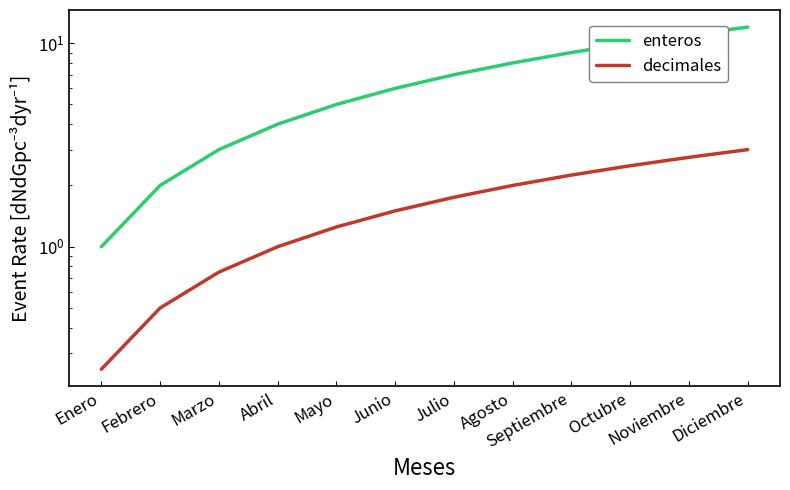

True or false: decimales and enteros intersect in this chart.

False